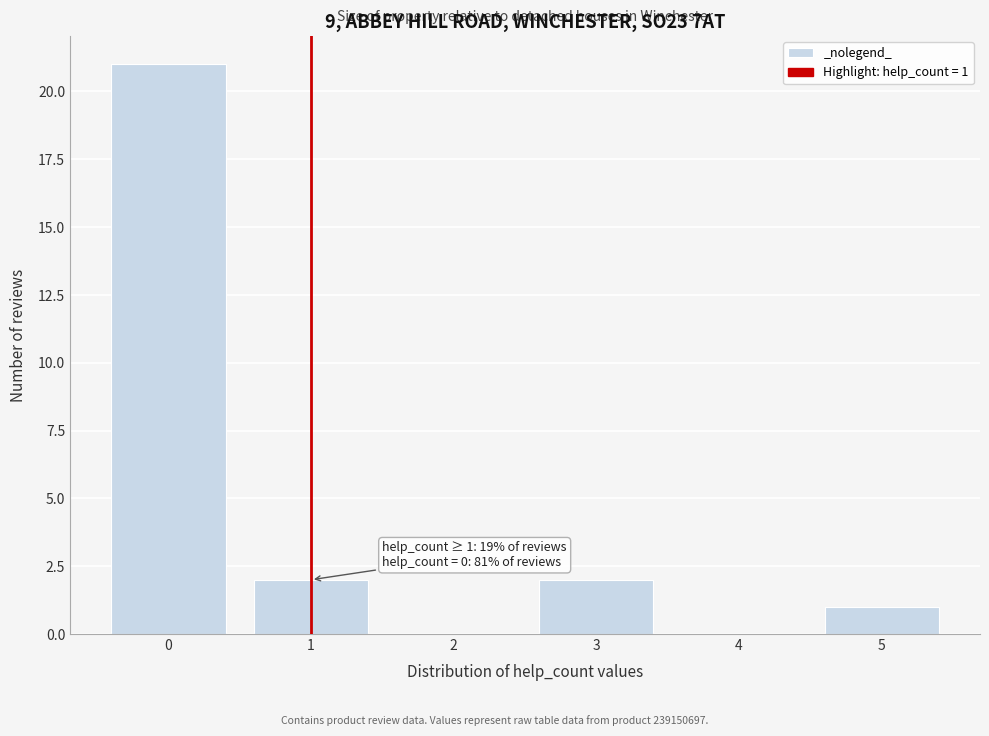

Reading left to right, extract all data points from this chart.

0=21	1=2	2=0	3=2	4=0	5=1